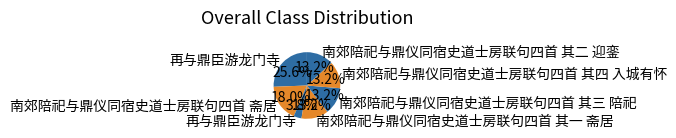

Count the number of slices in the pie.

7